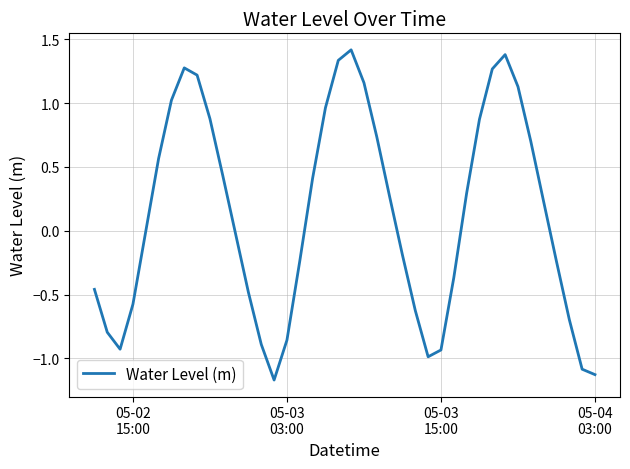

What is the maximum value shown in the chart?

1.4